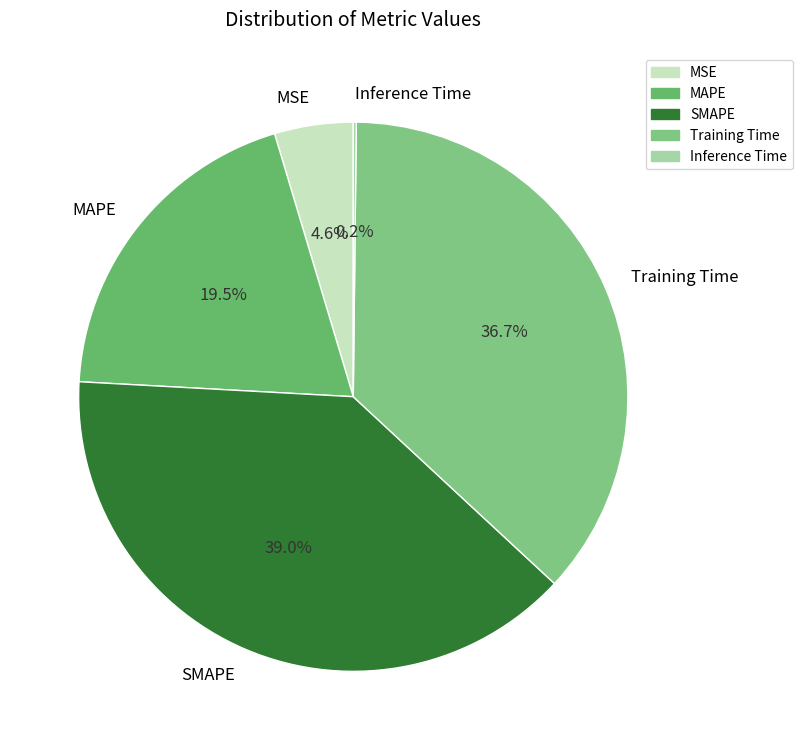

Does Training Time represent more than half of the total?

No